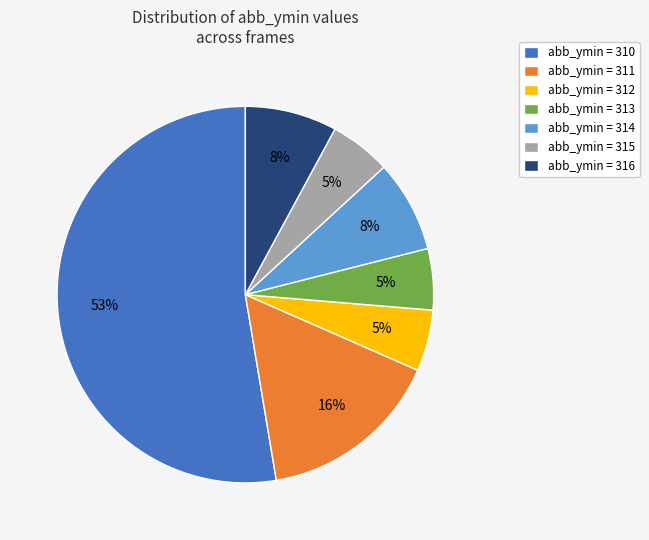

Which category has the biggest portion of the pie?

abb_ymin = 310